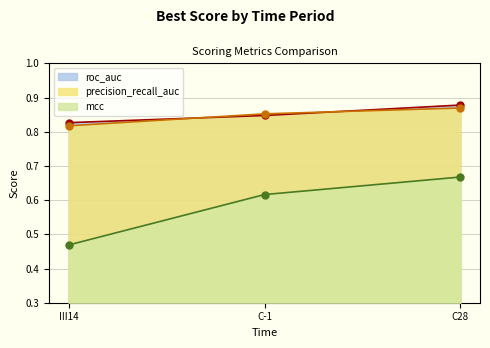

At which category is the sum across all series the highest?

C28